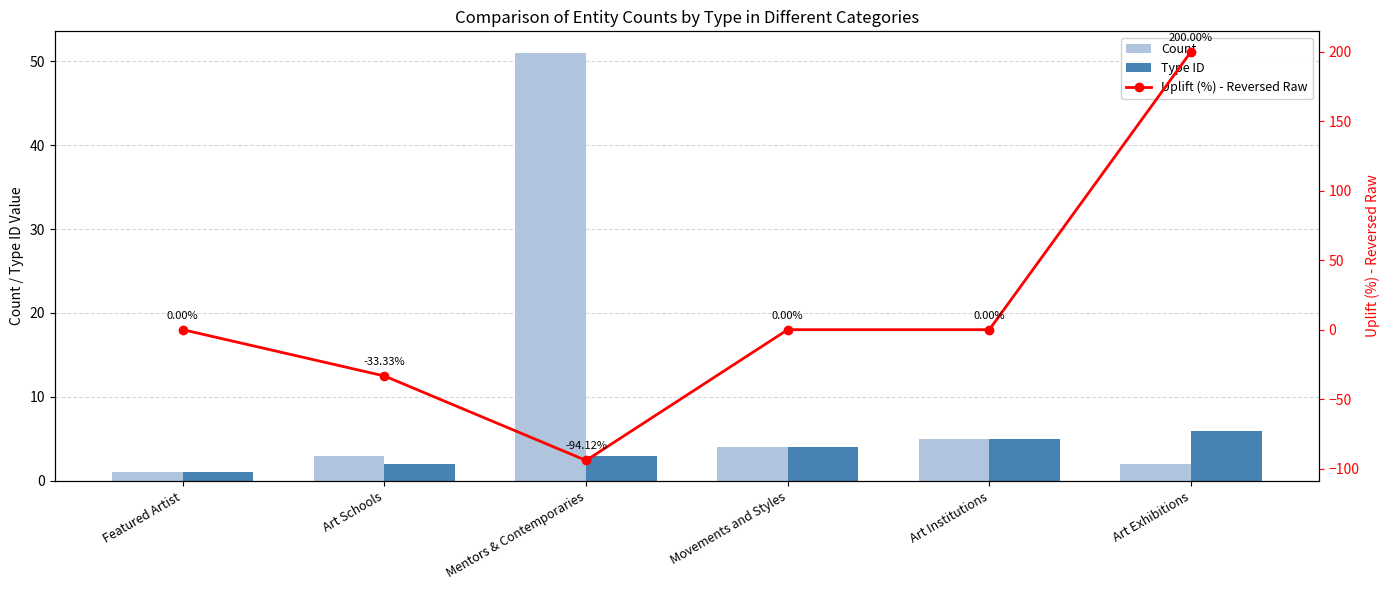

How many data points in Count are less than 4?

3